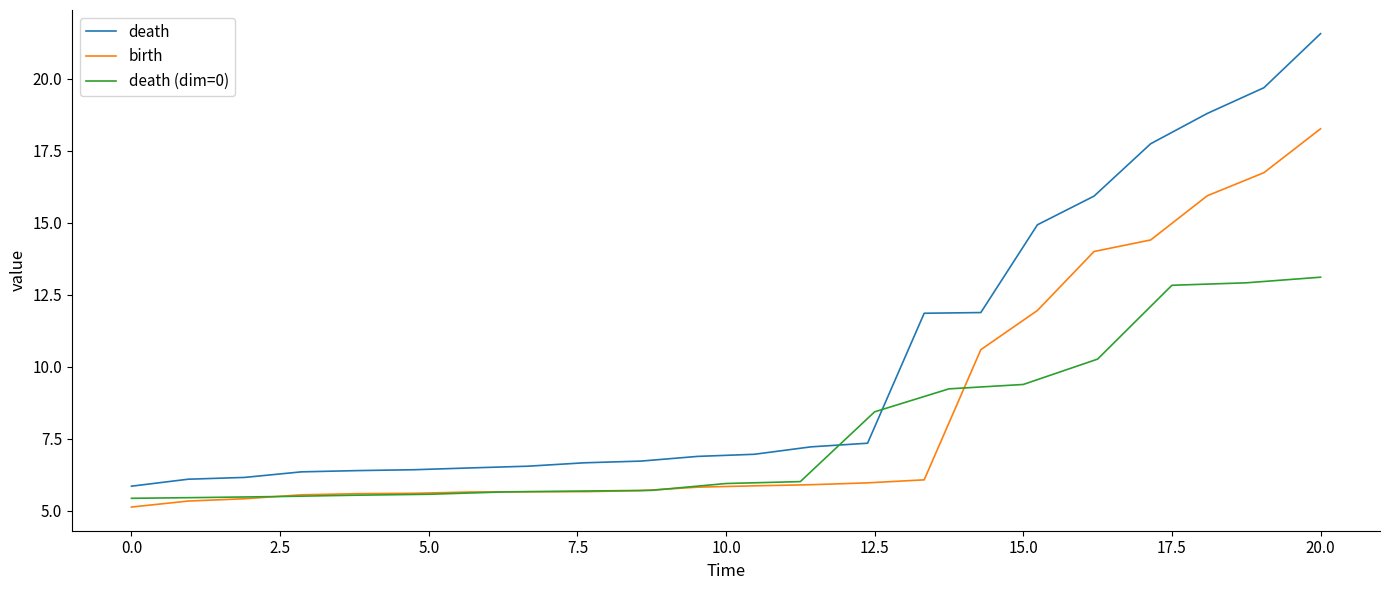

What is the maximum value for birth?

18.3